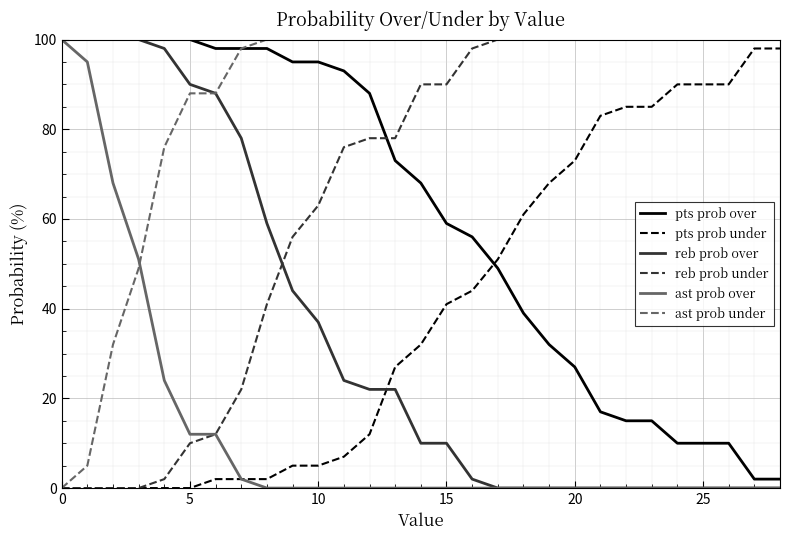

What is the maximum value for ast prob under?

100